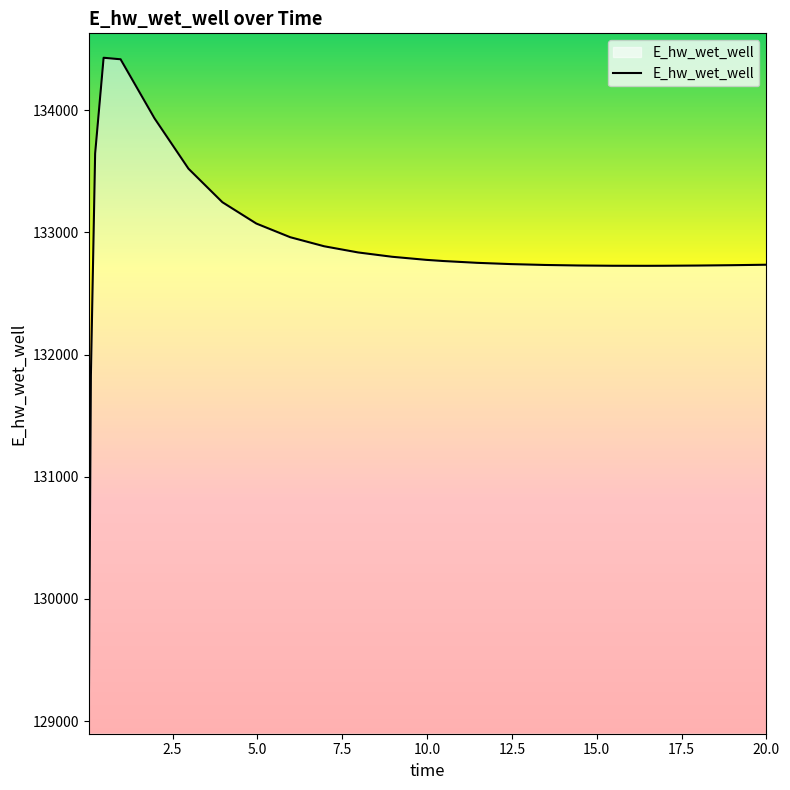

Does the chart display data point markers on the line(s)?

No